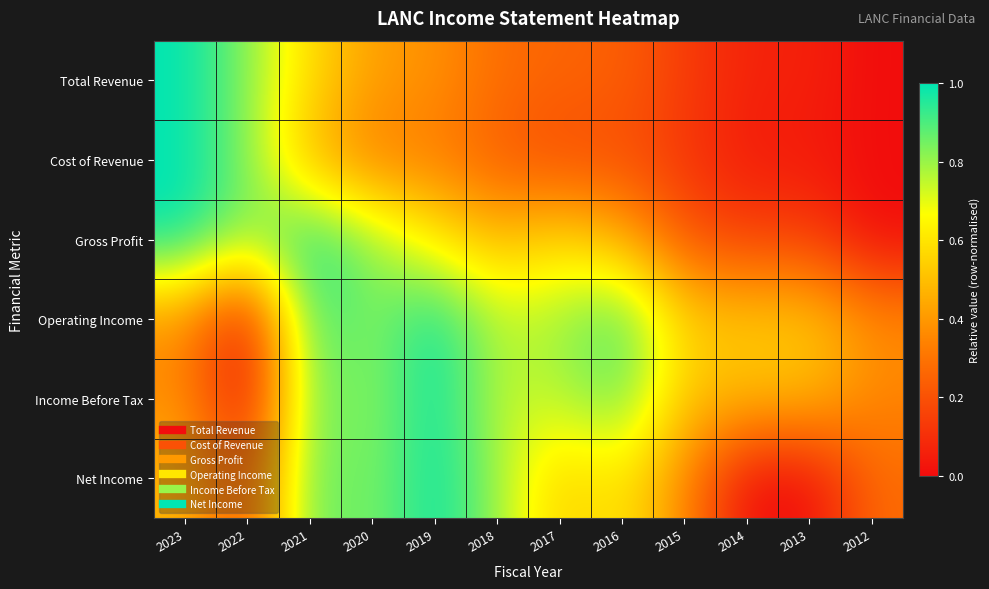

At 2023, list the series in order from largest to smallest.

Total Revenue, Cost of Revenue, Gross Profit, Net Income, Operating Income, Income Before Tax